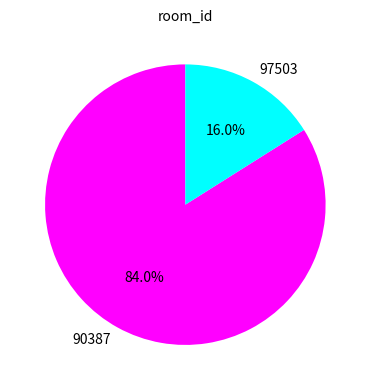

What is the total percentage of 90387 and 97503?

100.0%